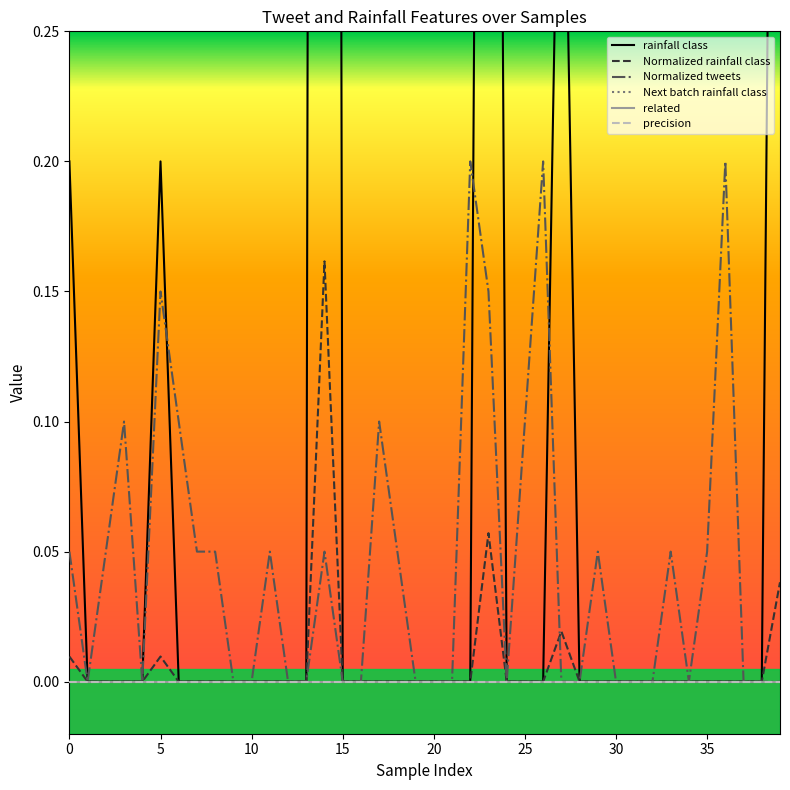

Is the value of related at 40 greater than the value of Normalized rainfall class at 16?

No